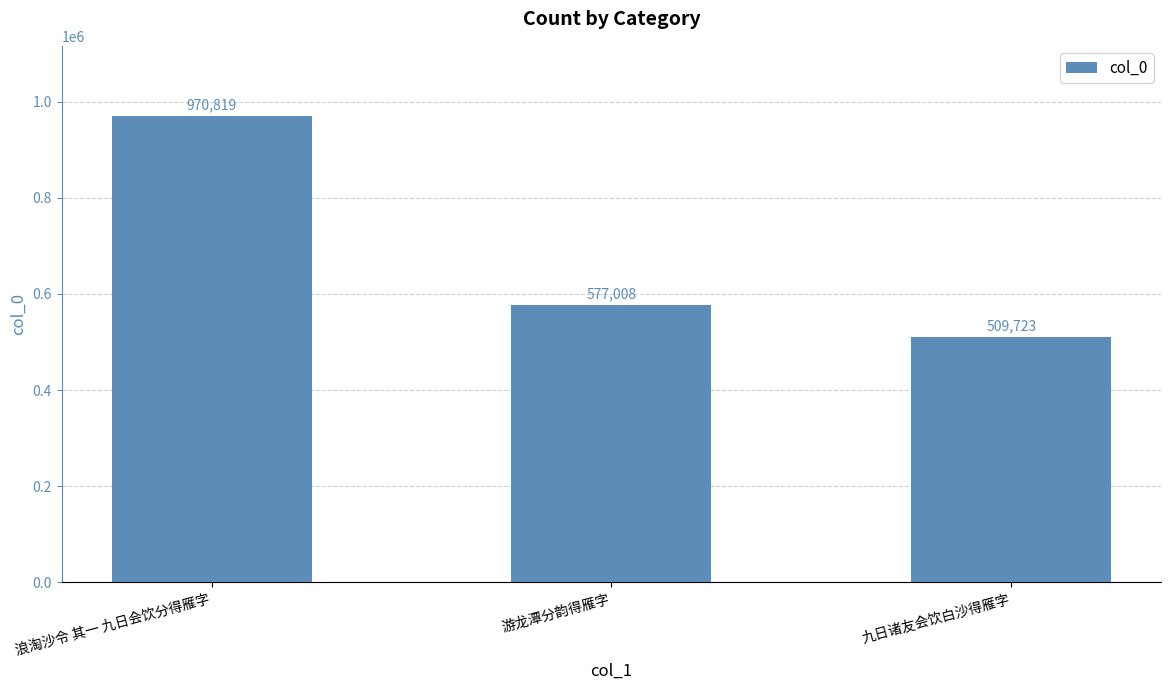

Where is the data nearest to the value 740271?

游龙潭分韵得雁字